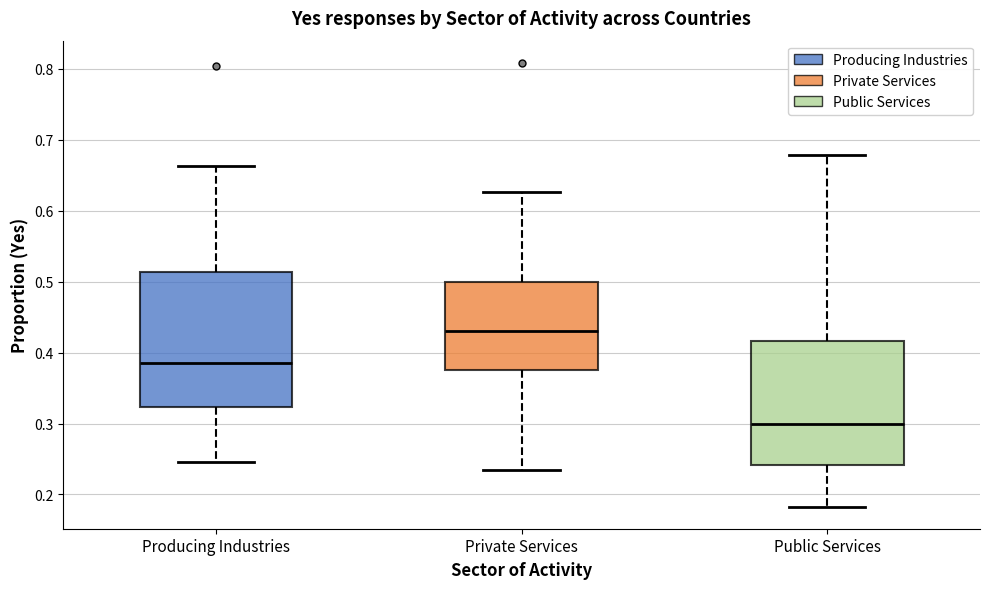

Where does the median line of the box for Private Services sit on the y-axis? The values are not printed on the chart, so give them approximately, as read against the axis.

0.43